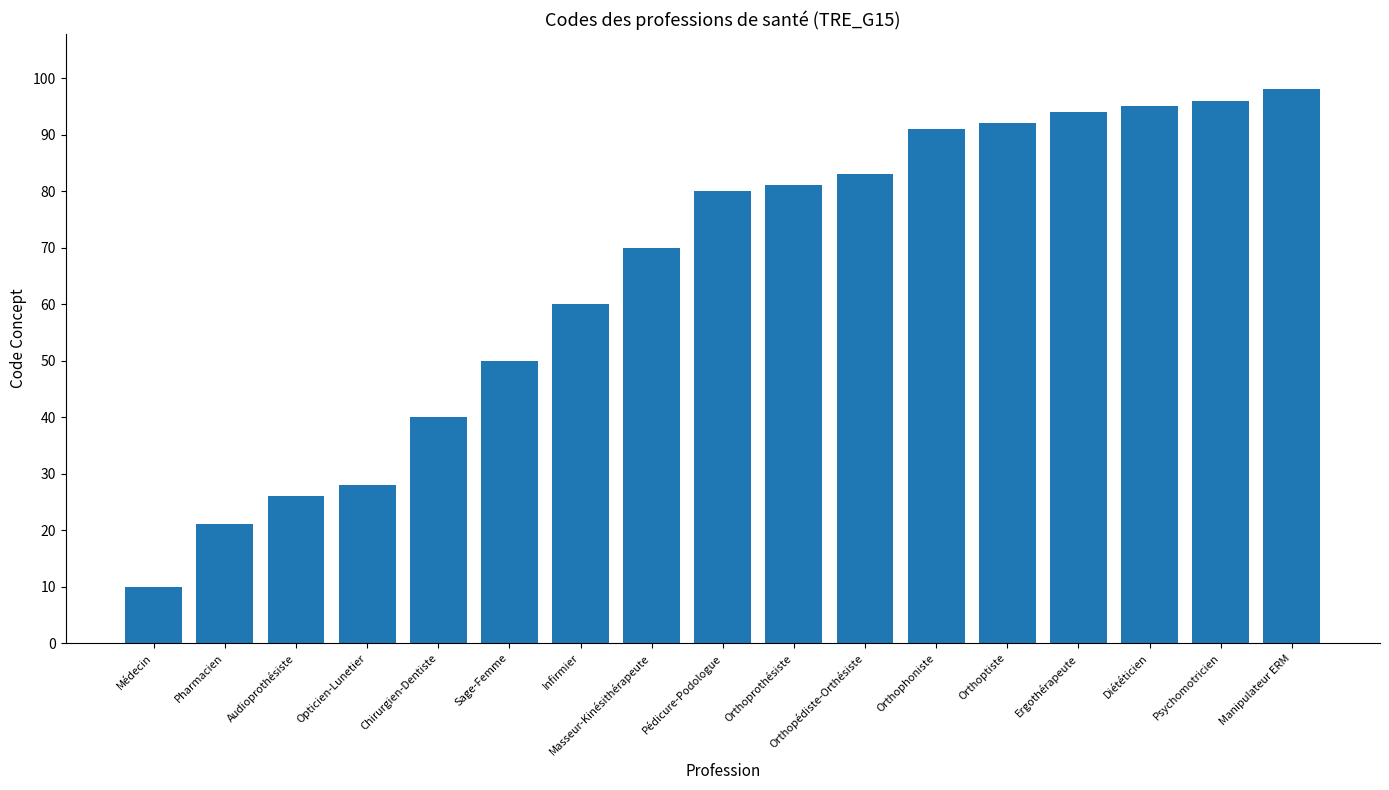

Rank the categories by value from highest to lowest.

Manipulateur ERM, Psychomotricien, Diététicien, Ergothérapeute, Orthoptiste, Orthophoniste, Orthopédiste-Orthésiste, Orthoprothésiste, Pédicure-Podologue, Masseur-Kinésithérapeute, Infirmier, Sage-Femme, Chirurgien-Dentiste, Opticien-Lunetier, Audioprothésiste, Pharmacien, Médecin